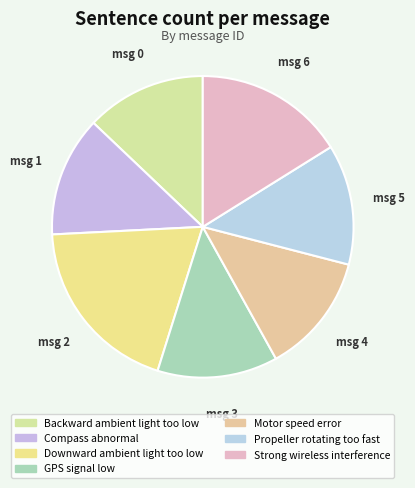

Is the sum of GPS signal low and Backward ambient light too low greater than half?

No